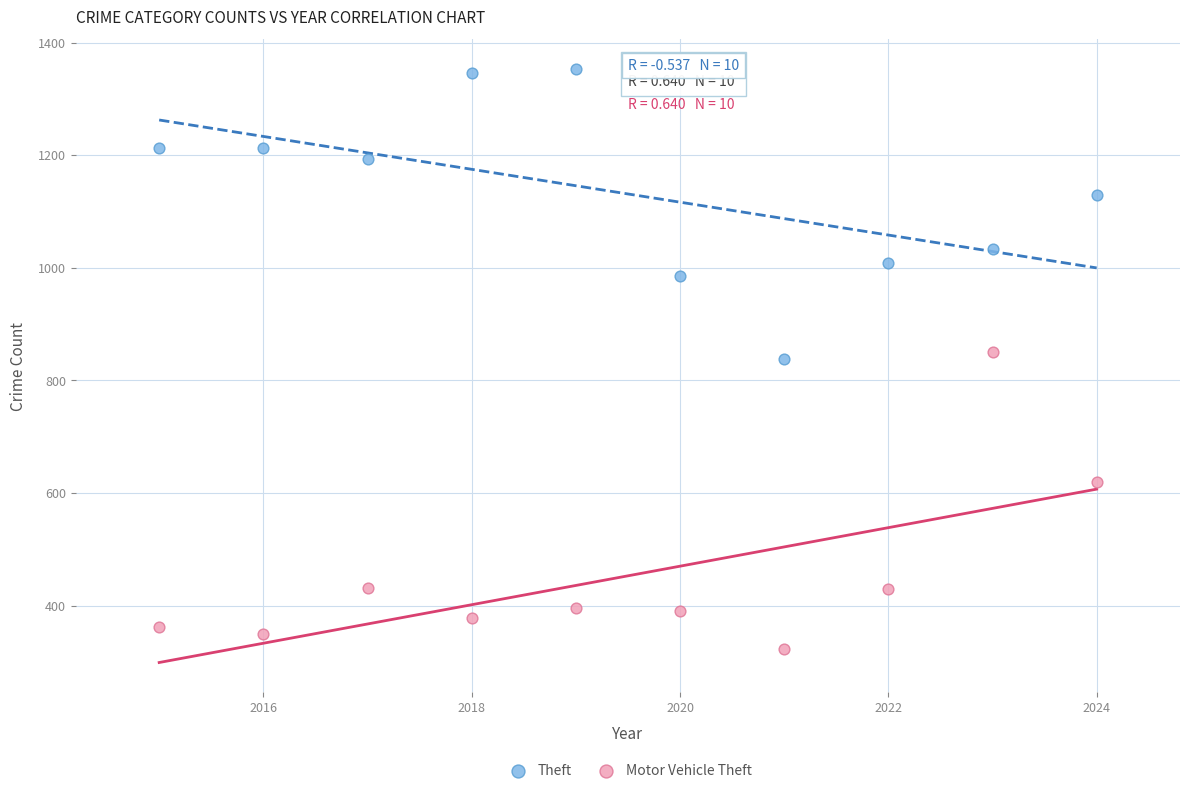

Which series has the widest spread of Y values?

Motor Vehicle Theft